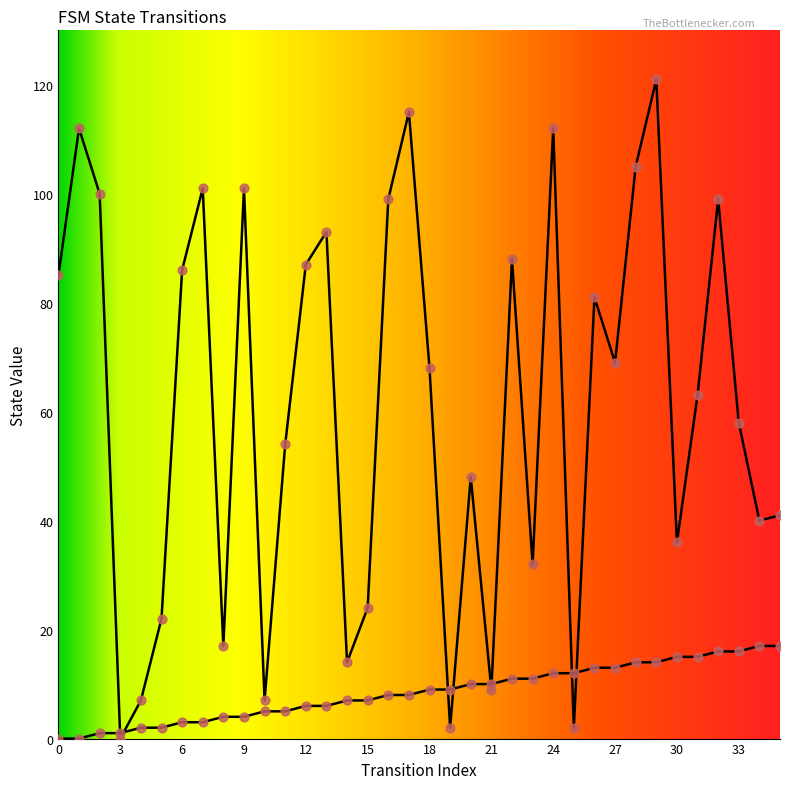

Which series reaches the maximum Y coordinate?

destination_state